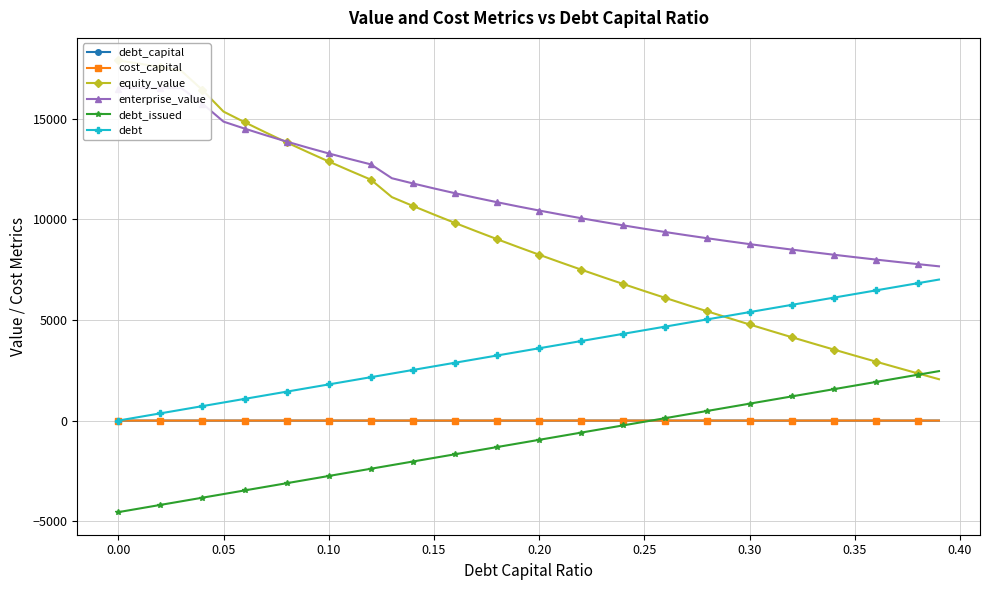

At how many categories does at least one series exceed -1055?

40